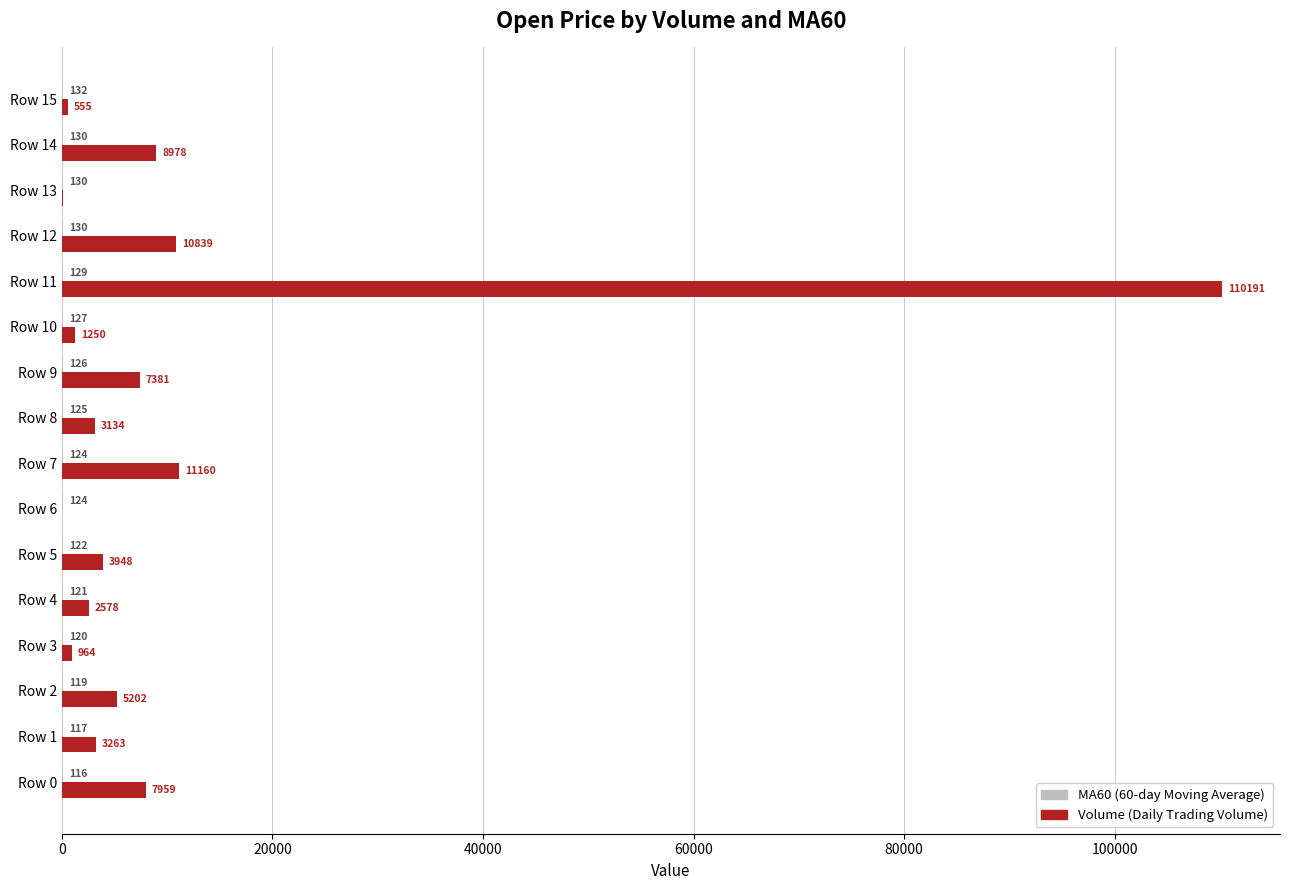

Which label corresponds to the largest value in the chart?

Row 11